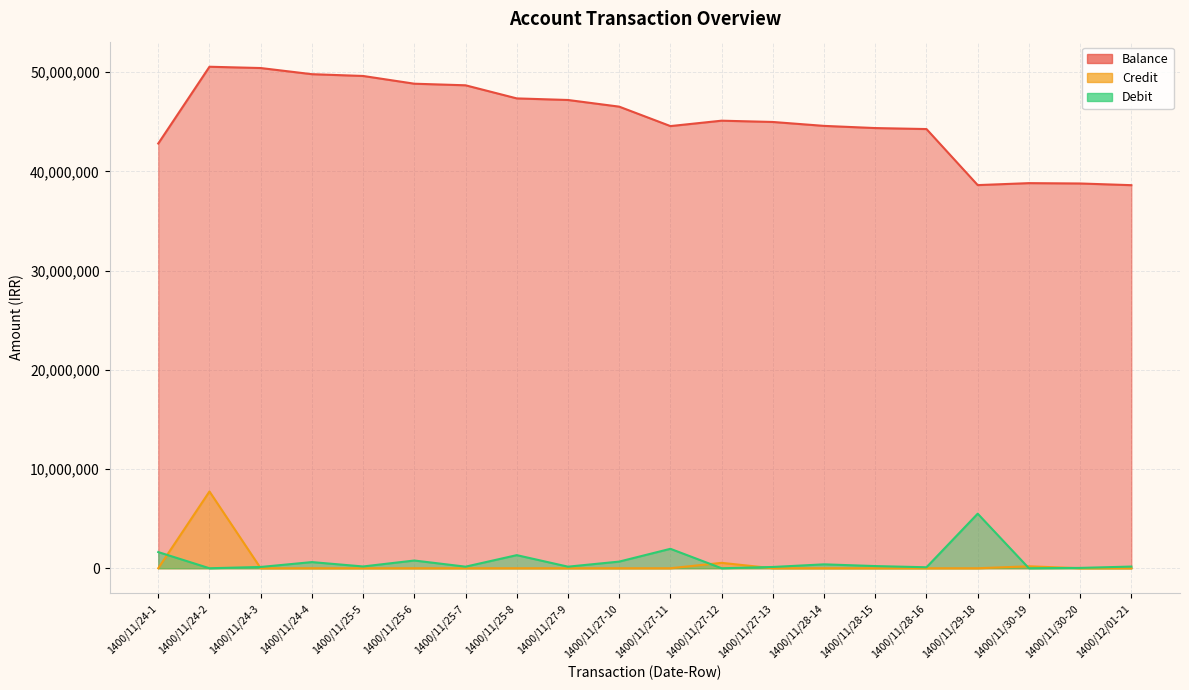

Which has a higher value, 1400/11/24-1 or 1400/11/28-16?

1400/11/28-16